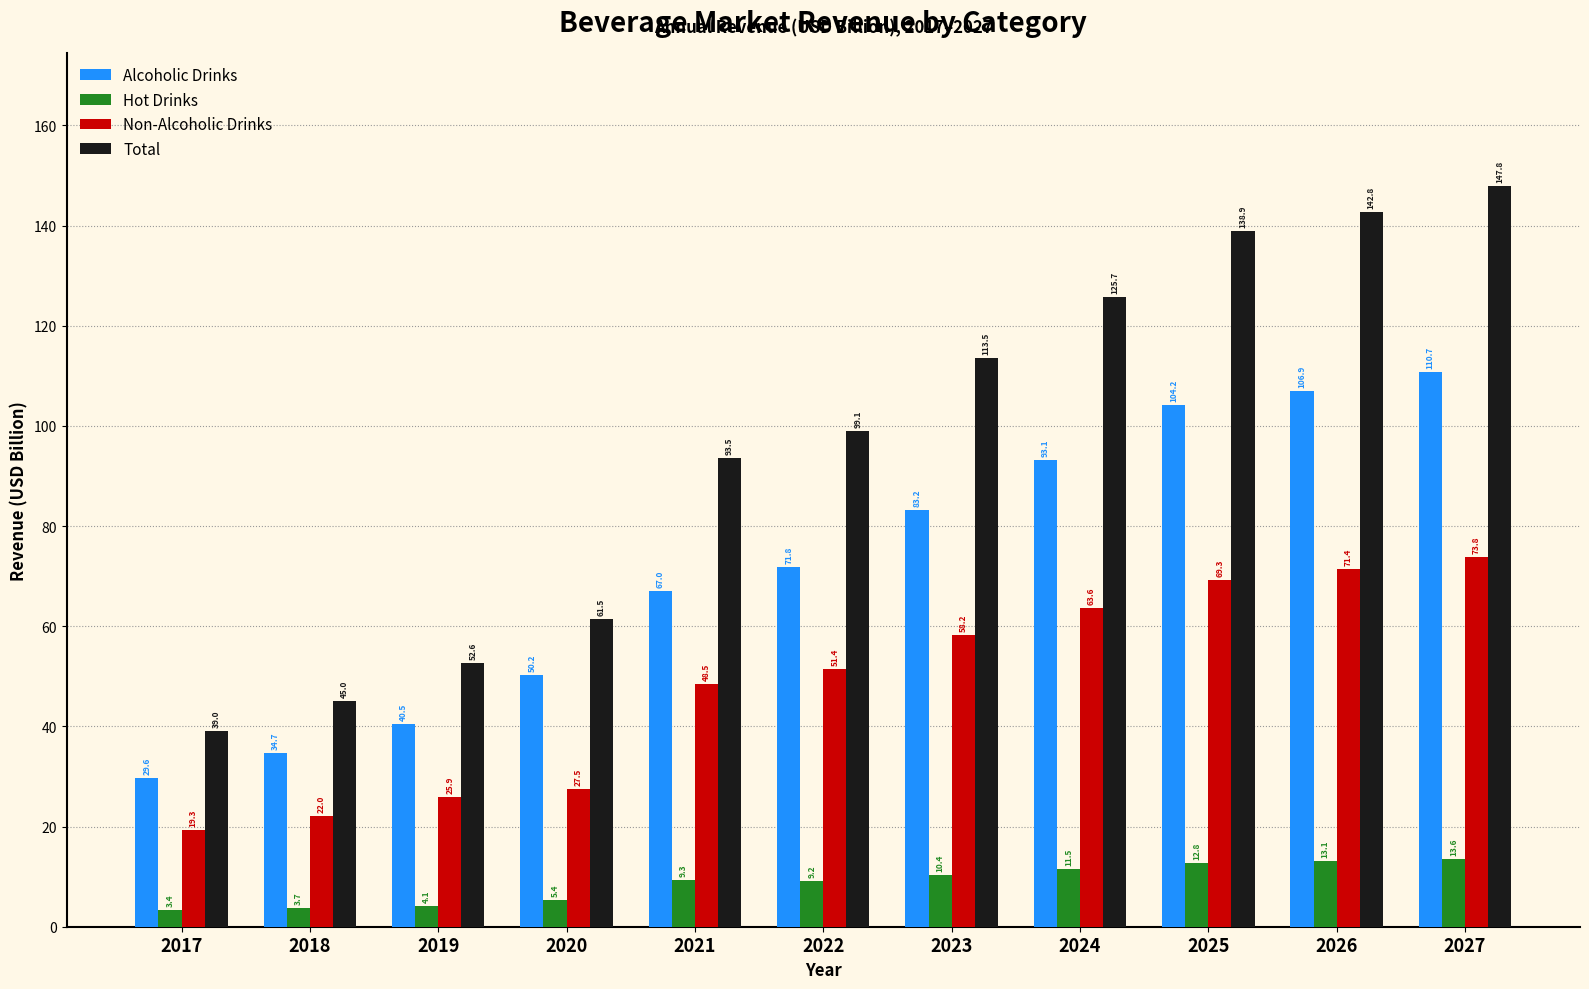

Which series has the widest spread of values?

Total